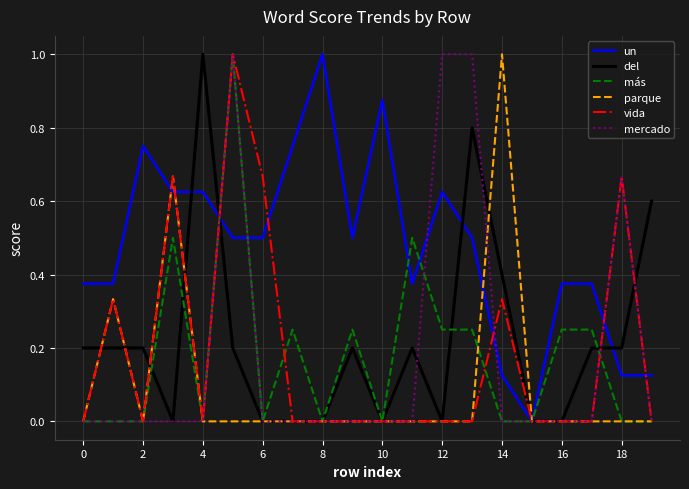

True or false: un and parque cross at least once.

True